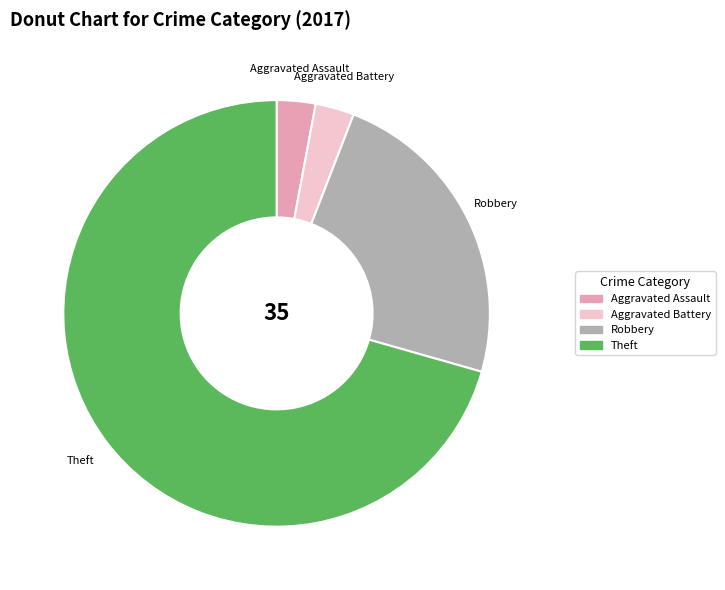

Does any single category account for the majority?

Yes